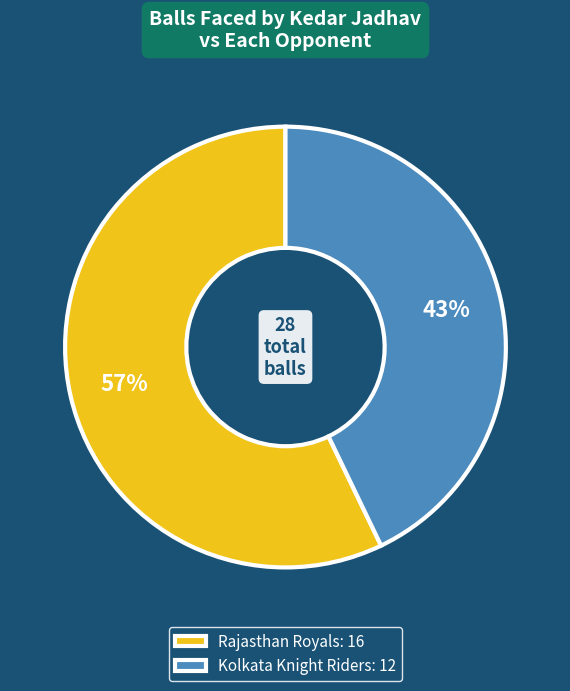

Is there any slice that represents more than half of the pie?

Yes